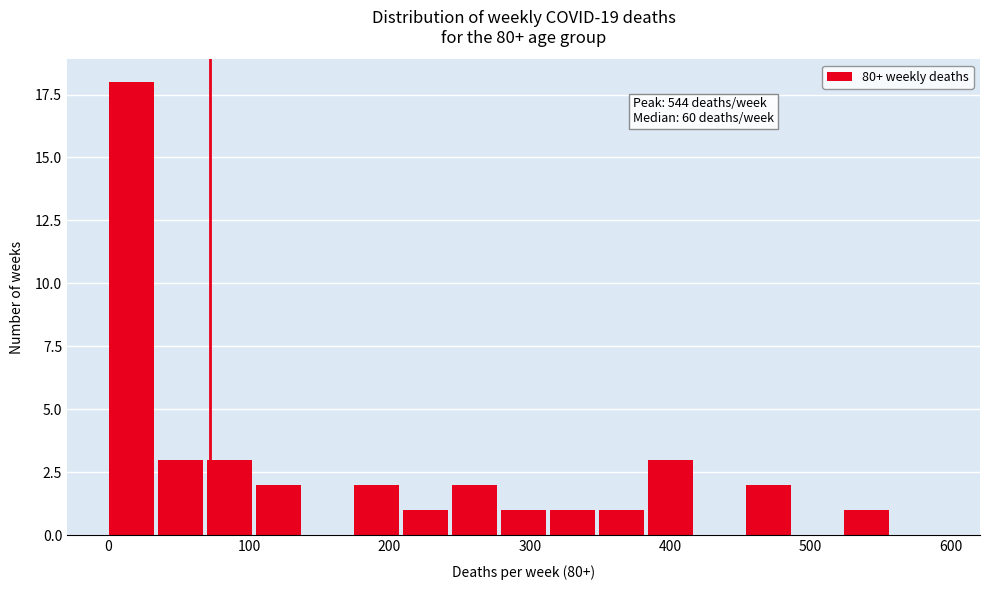

Around what value on the x-axis is the tallest bar? Give the approximate position of its centre, as read against the axis.

20